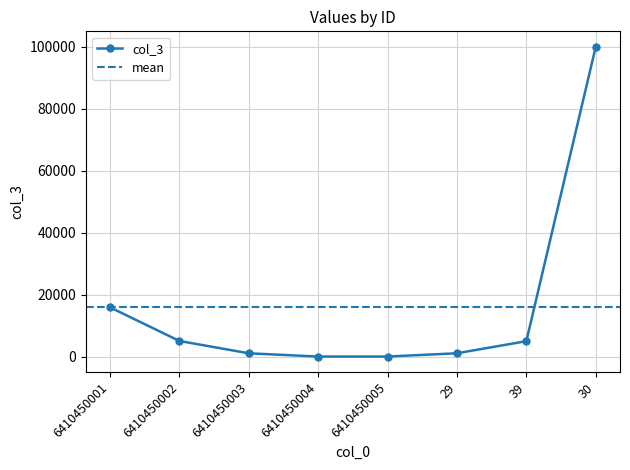

What is the difference between the second highest and second lowest values?

15855.0